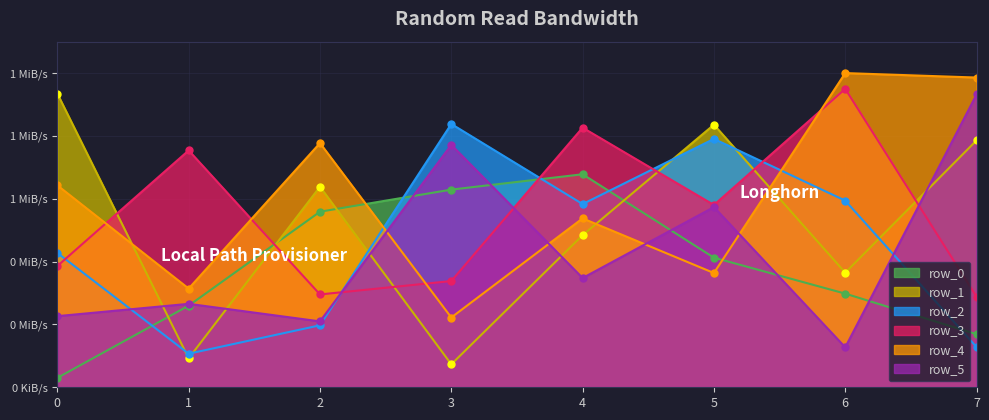

Read the row_0 value at 5, to the nearest 100.

411600